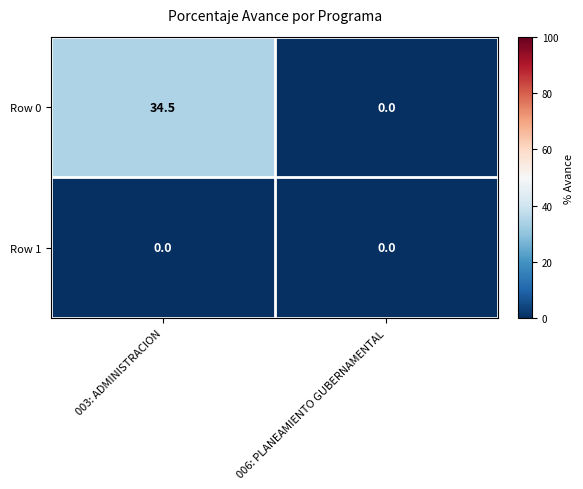

The value of Row 0 at 006: PLANEAMIENTO GUBERNAMENTAL is 0.0. True or false?

True